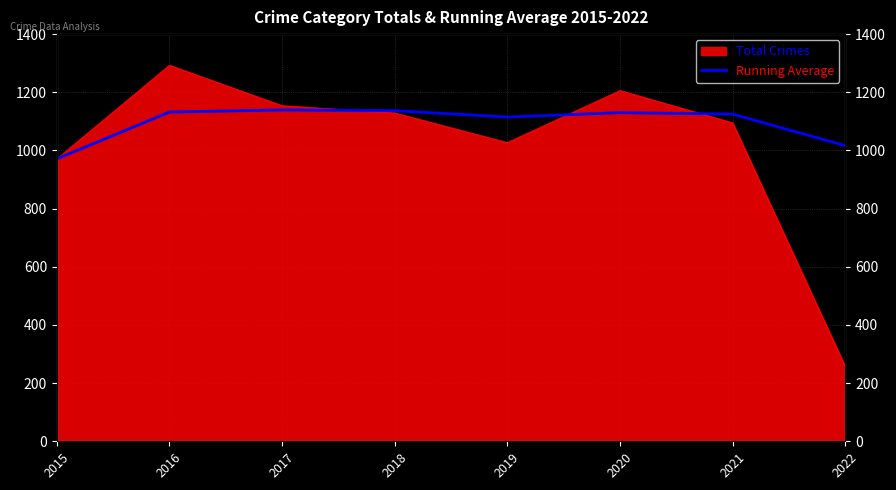

What is the ratio of the value at 2018 to the value at 2015?

1.2